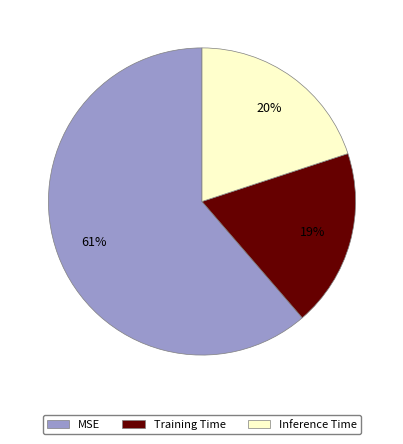

Is there a majority slice in this chart?

Yes